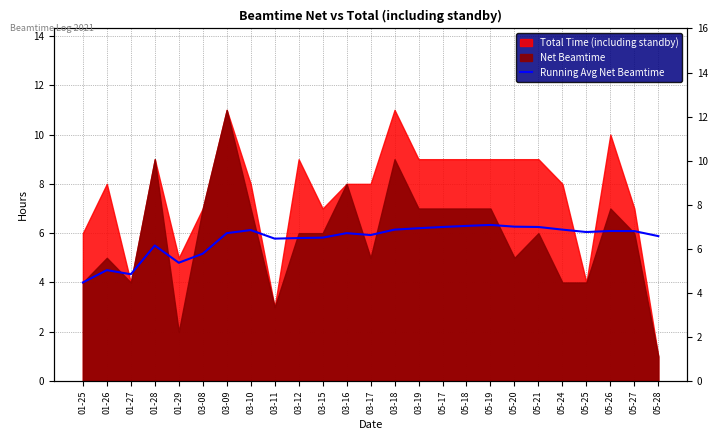

Where is the first local minimum?

01-27